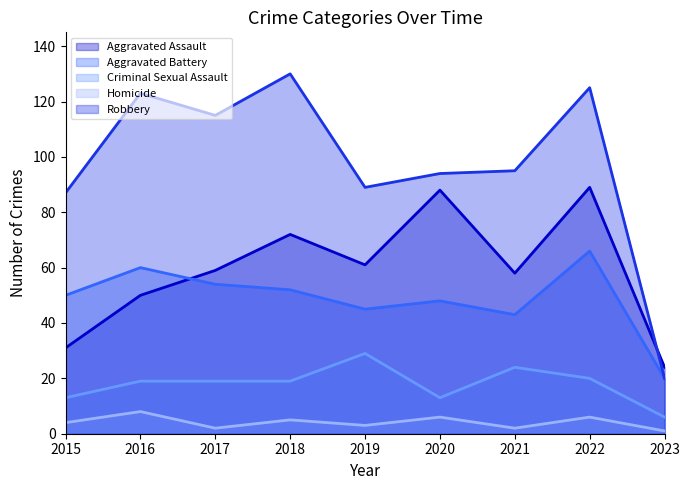

Reading left to right, what are all the values shown in this chart?

Aggravated Assault: 2015=31	2016=50	2017=59	2018=72	2019=61	2020=88	2021=58	2022=89	2023=24
Aggravated Battery: 2015=50	2016=60	2017=54	2018=52	2019=45	2020=48	2021=43	2022=66	2023=20
Criminal Sexual Assault: 2015=13	2016=19	2017=19	2018=19	2019=29	2020=13	2021=24	2022=20	2023=6
Homicide: 2015=4	2016=8	2017=2	2018=5	2019=3	2020=6	2021=2	2022=6	2023=1
Robbery: 2015=87	2016=123	2017=115	2018=130	2019=89	2020=94	2021=95	2022=125	2023=20